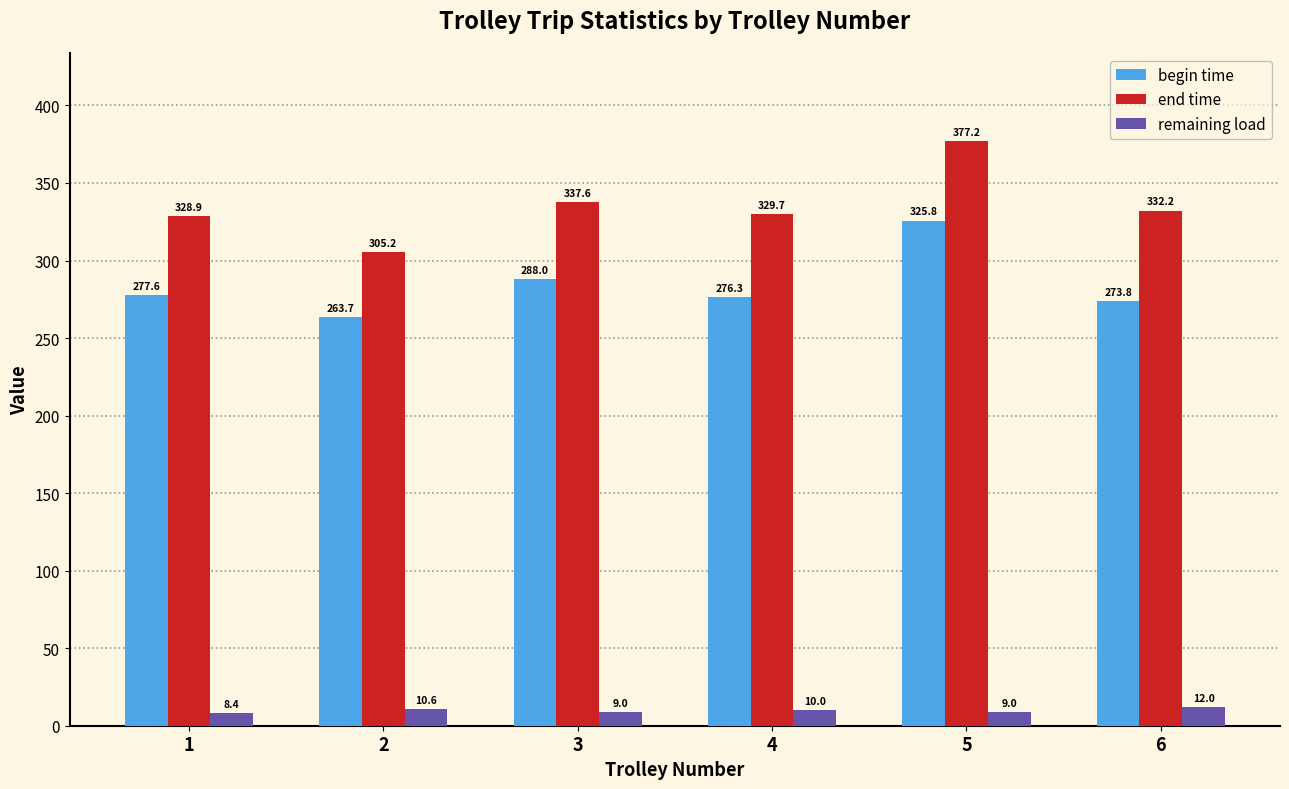

At how many categories does at least one series exceed 33?

6